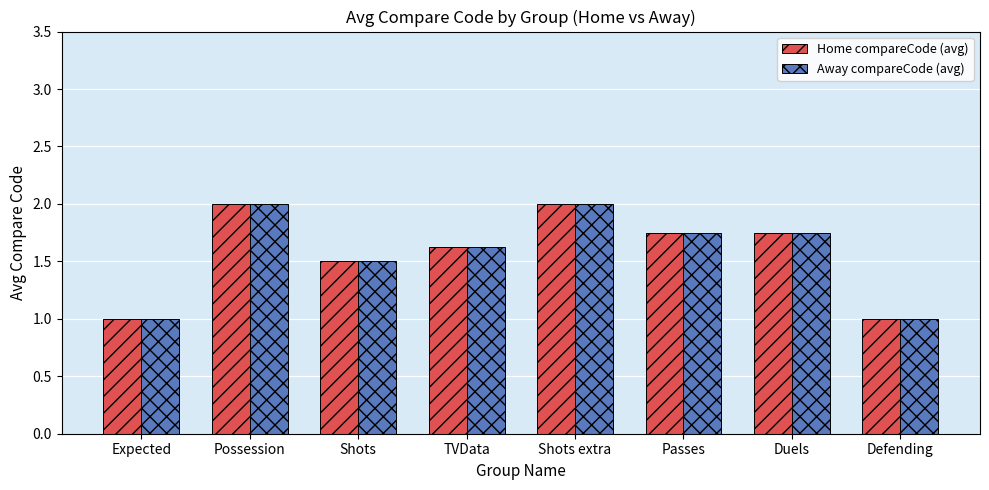

What is the approximate value of Away compareCode (avg) at Shots?

1.5